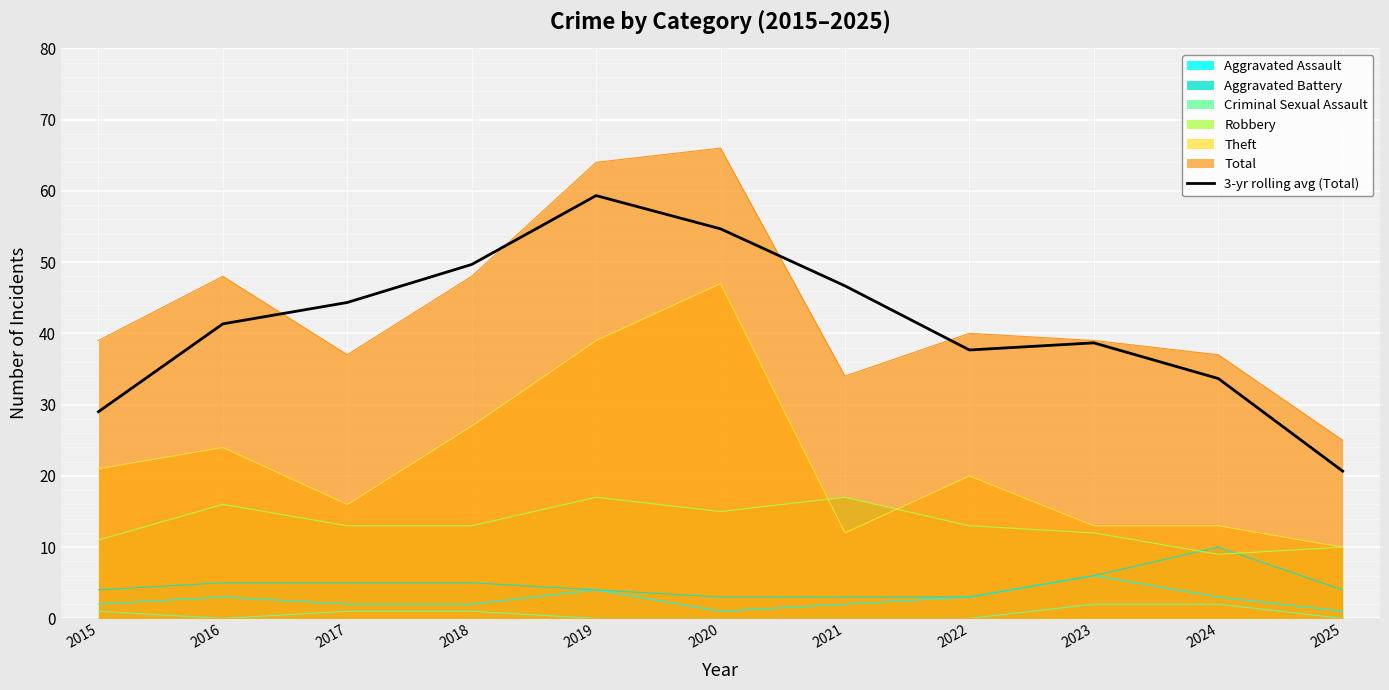

Which label corresponds to the smallest value in the chart?

2025